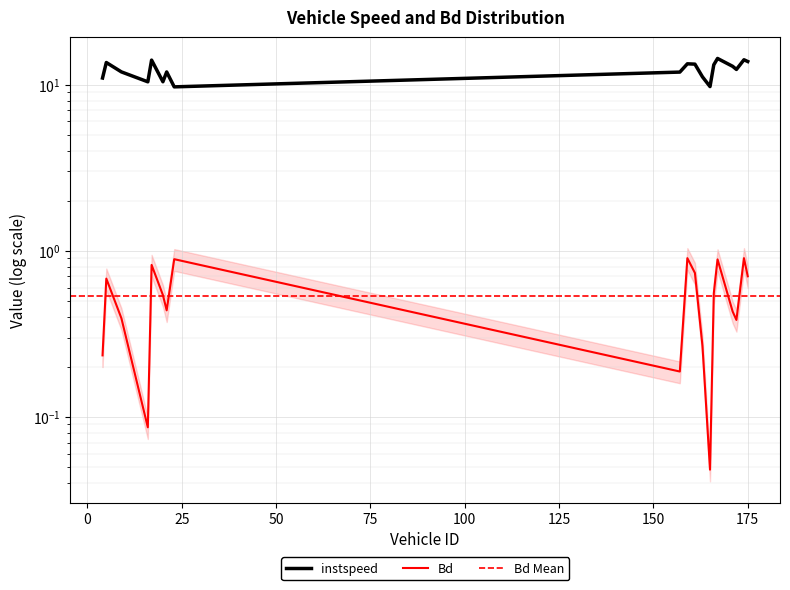

Rank the series by their average value, from highest to lowest.

instspeed, Bd